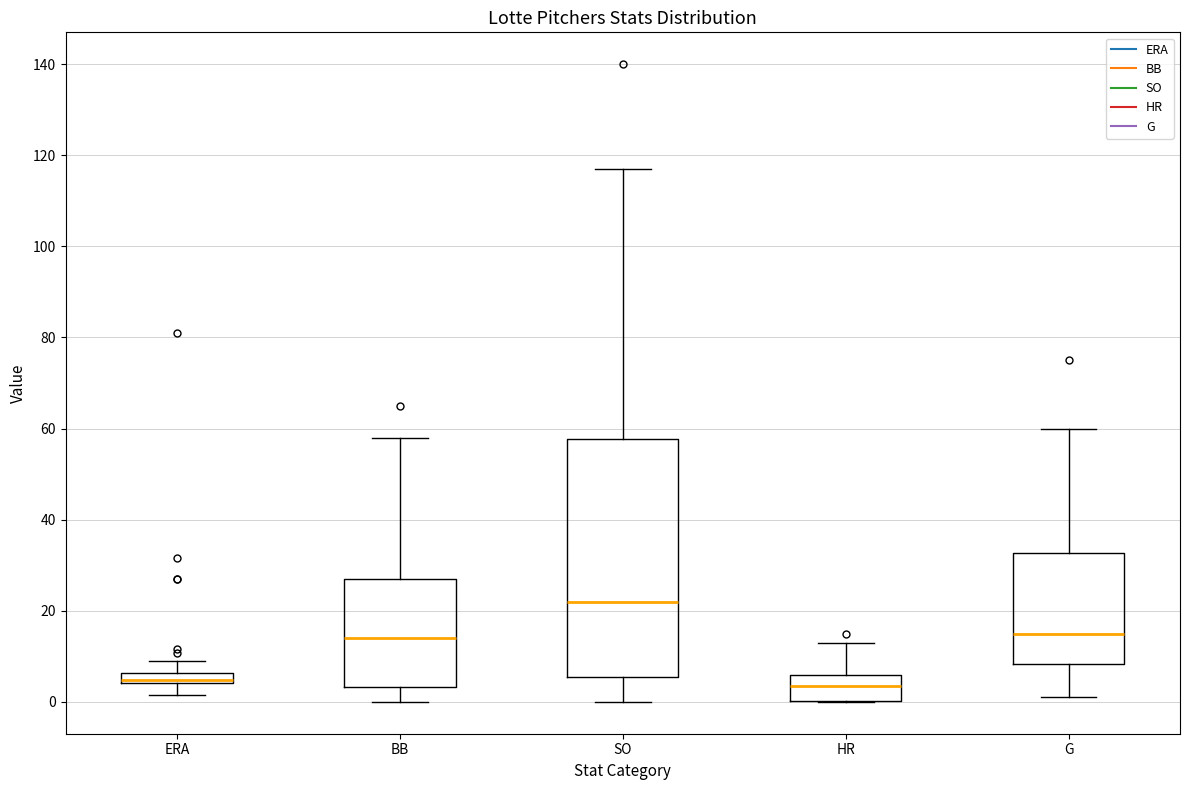

Comparing the boxes themselves (not the whiskers), which one is the tallest?

SO